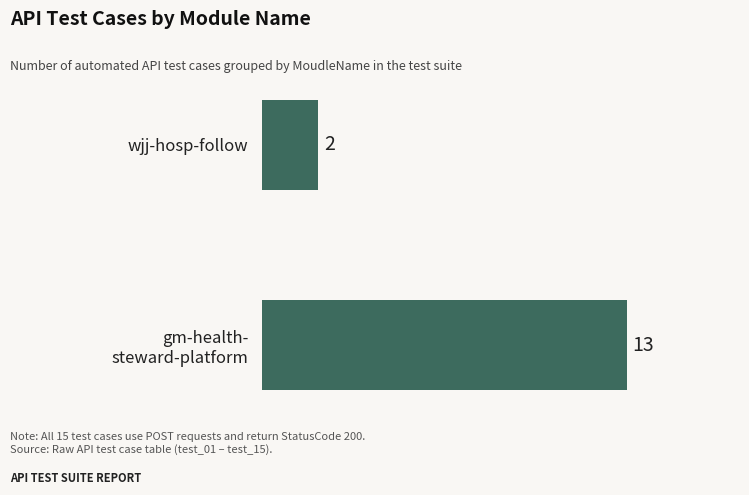

Which label corresponds to the largest value in the chart?

gm-health-
steward-platform